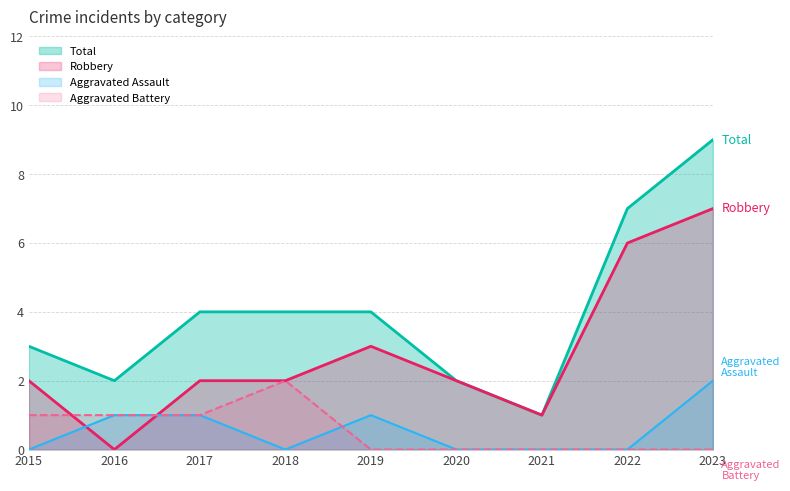

What is the sum of the Total values at 2020 and 2015?

5